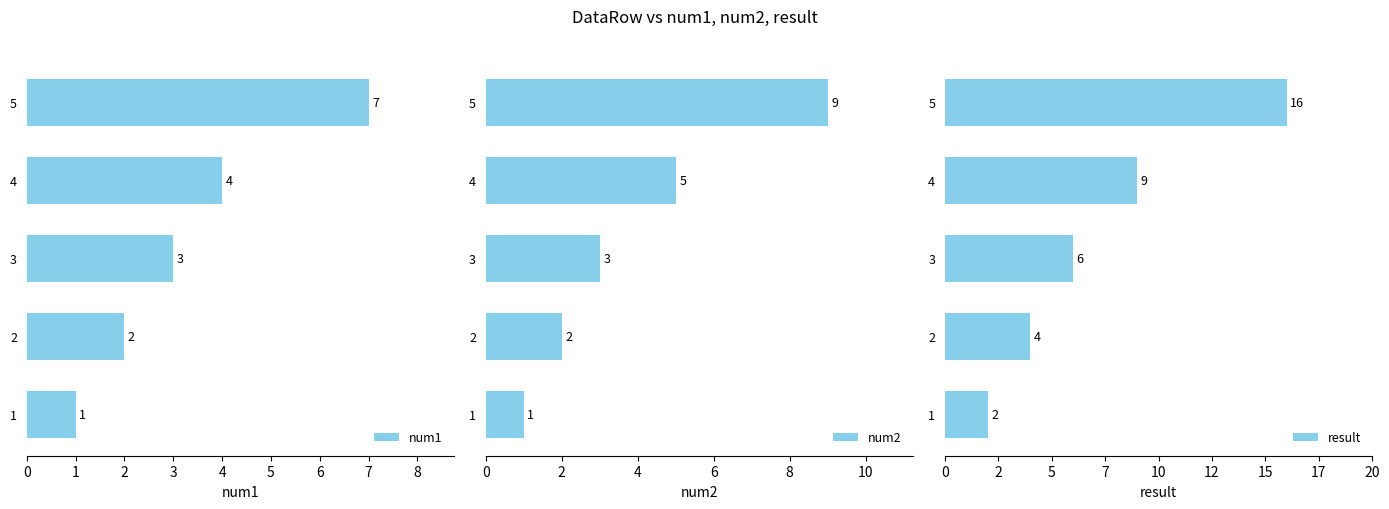

The value of num1 at 3 is 3. True or false?

True